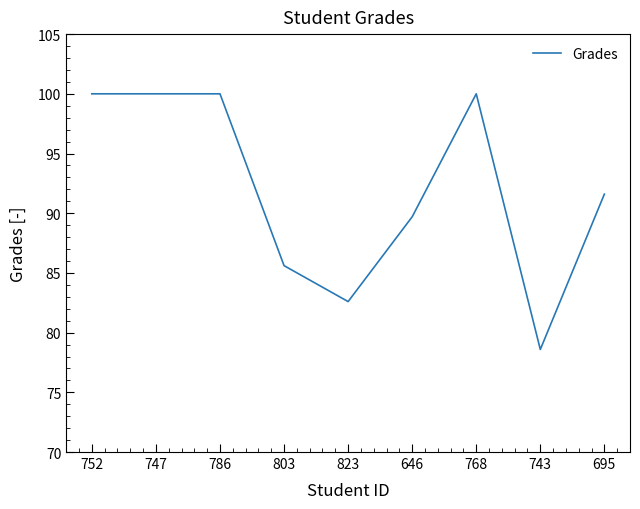

What is the greatest value displayed?

100.0